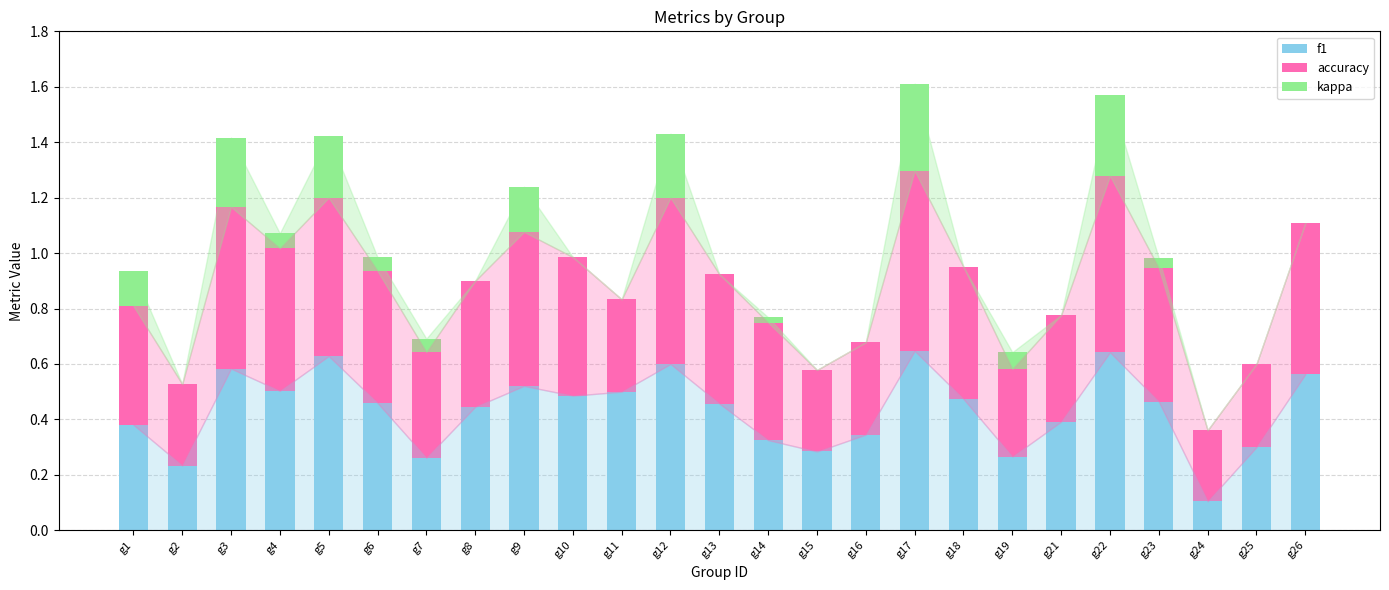

What is the total value across all series at g11?

0.8